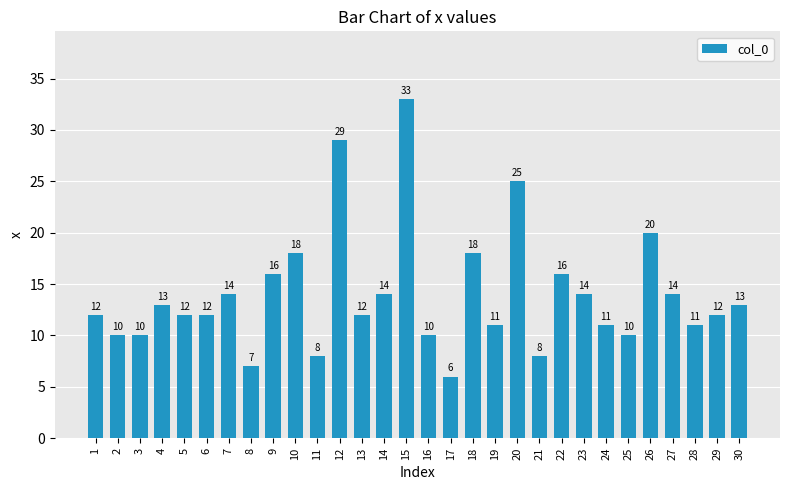

What is the difference between the values at 11 and 25?

2